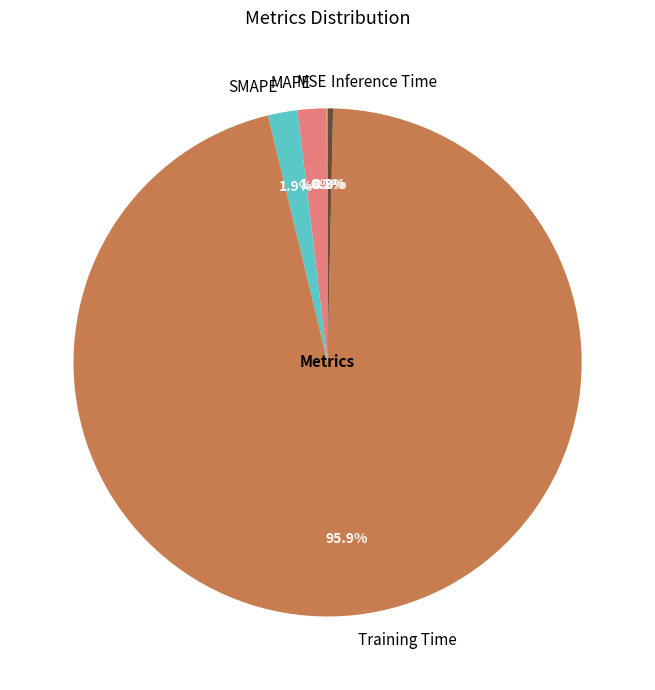

Is there a majority slice in this chart?

Yes